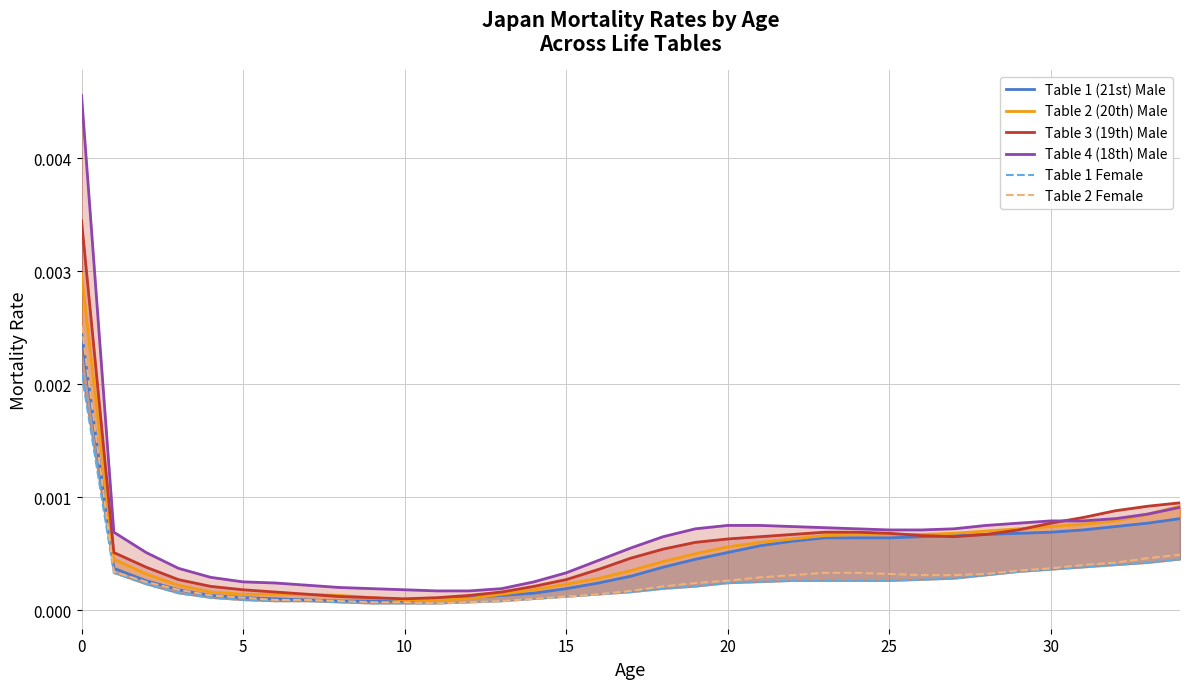

True or false: Table 2 Female and Table 4 (18th) Male intersect in this chart.

False